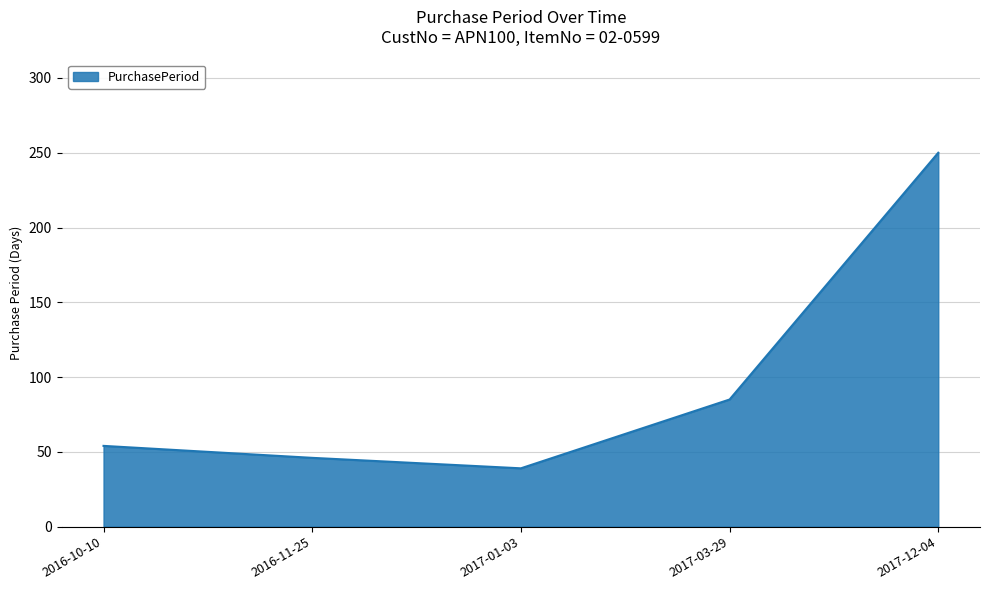

How many lines are shown in the chart?

1